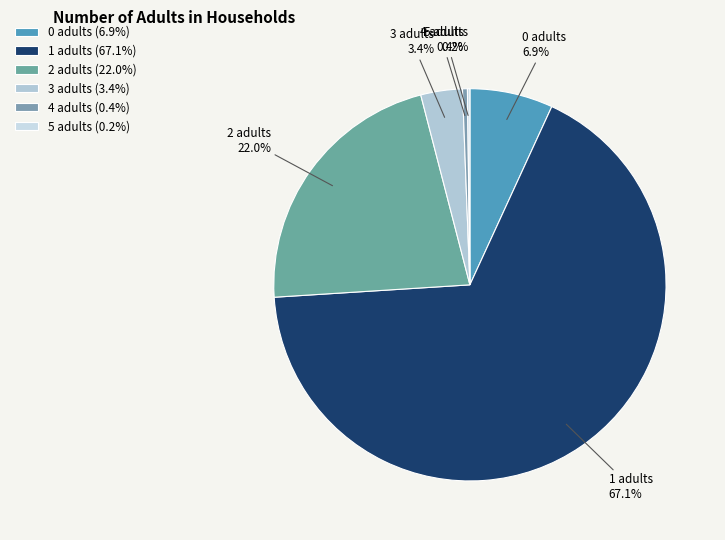

Which slice is the largest?

1